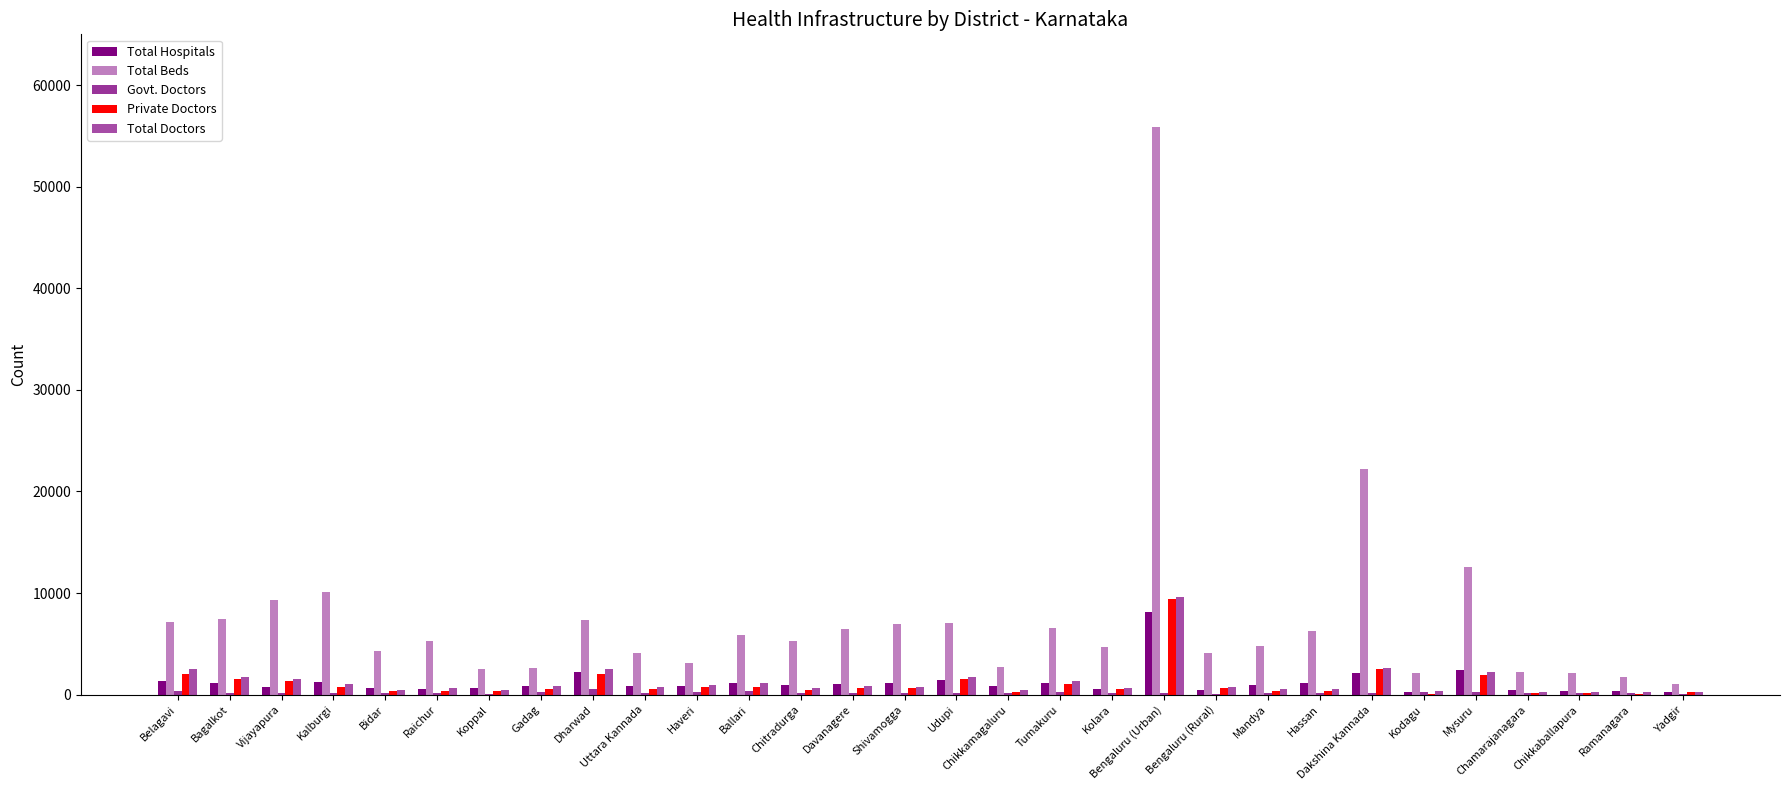

What is the sum of the Govt. Doctors values at Bagalkot and Yadgir?

208